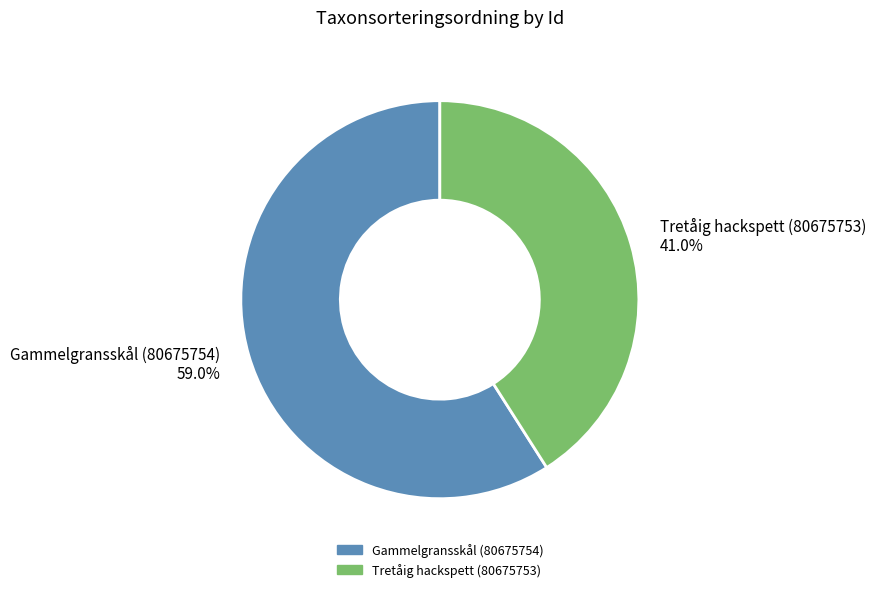

To the nearest percent, what is the combined percentage of Tretåig hackspett (80675753) and Gammelgransskål (80675754)?

100%